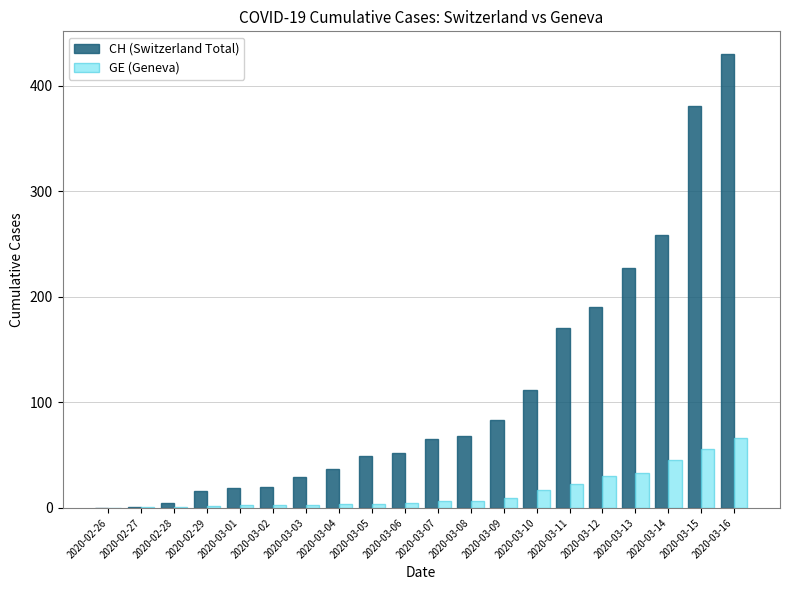

How many groups of bars are there?

20